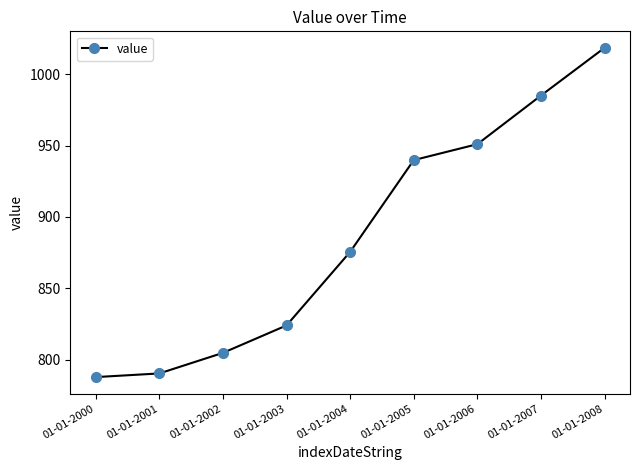

Reading right to left, list all the values displayed in this chart.

1018.4	985.0	950.9	939.8	875.6	824.1	804.9	790.5	787.9